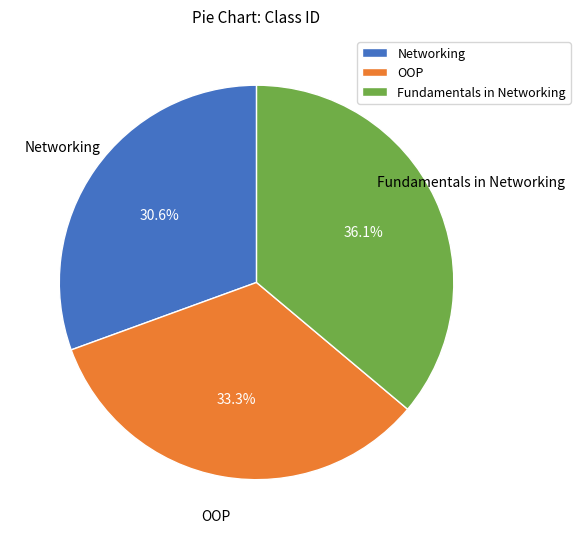

What percentage is the OOP slice, to the nearest percent?

33%